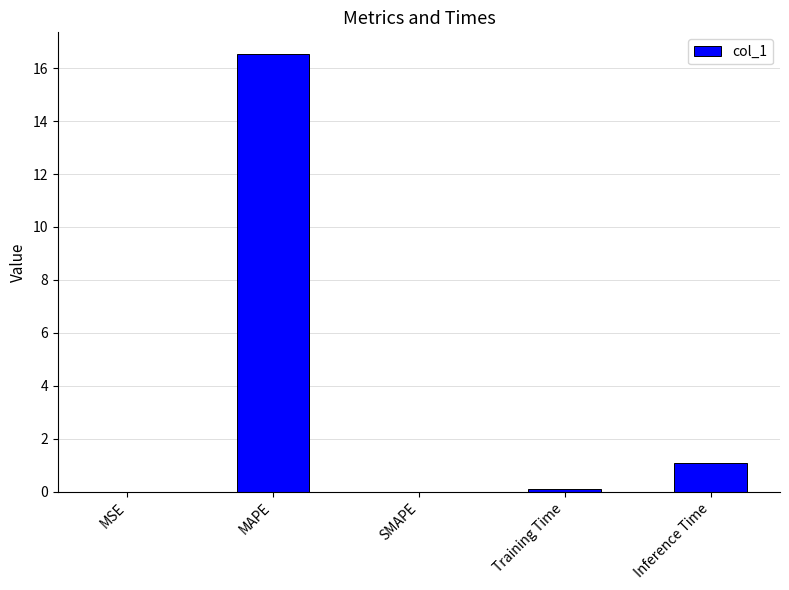

Is it true that the value at Training Time is 0.1?

True